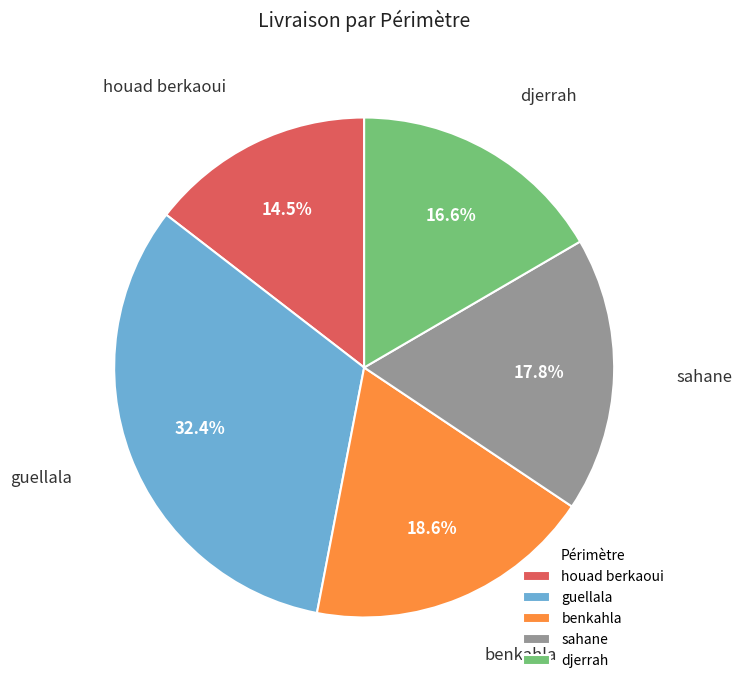

Approximately how many times larger is the value at guellala compared to djerrah?

2.0